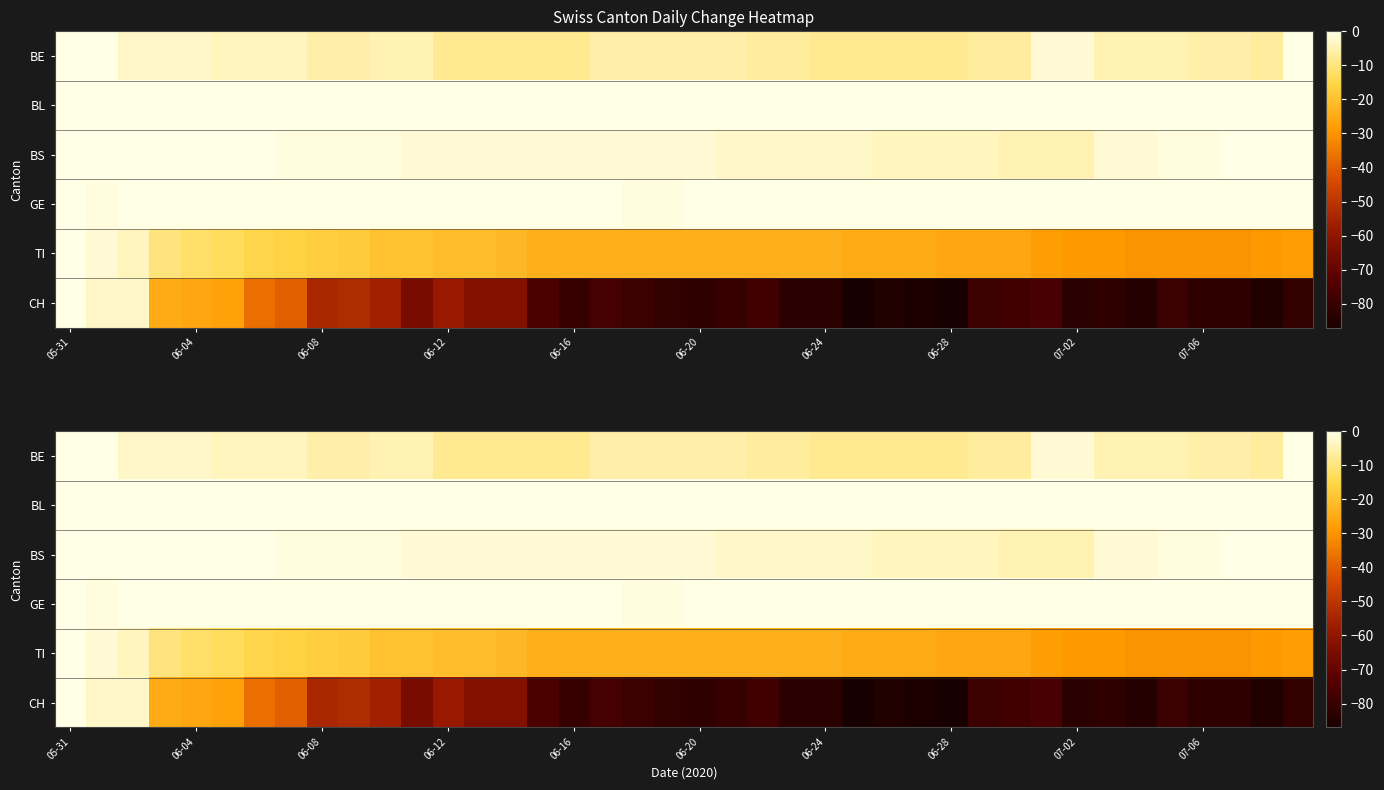

What is the difference between the maximum and minimum values in the CH series?

87